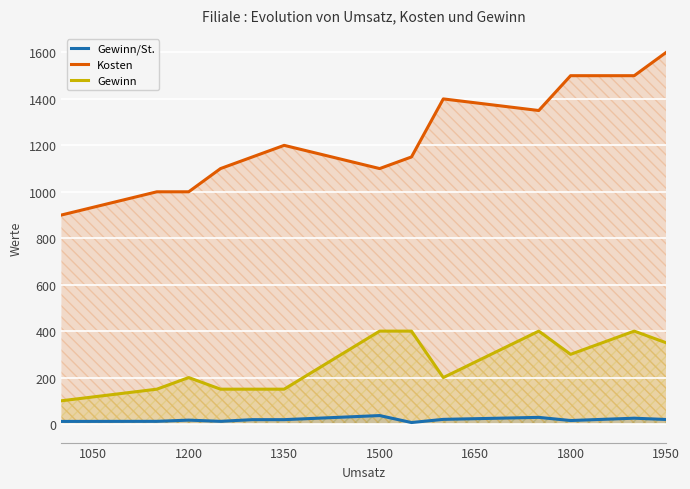

What is the difference between the maximum and minimum values in the Kosten series?

700.0